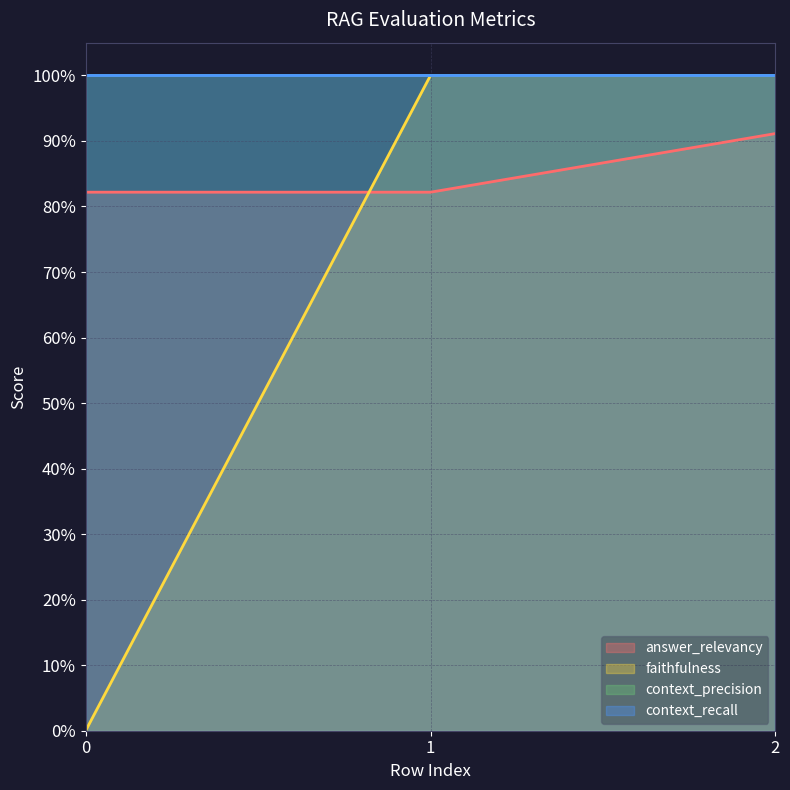

Between 1 and 2, which series saw the biggest shift?

answer_relevancy